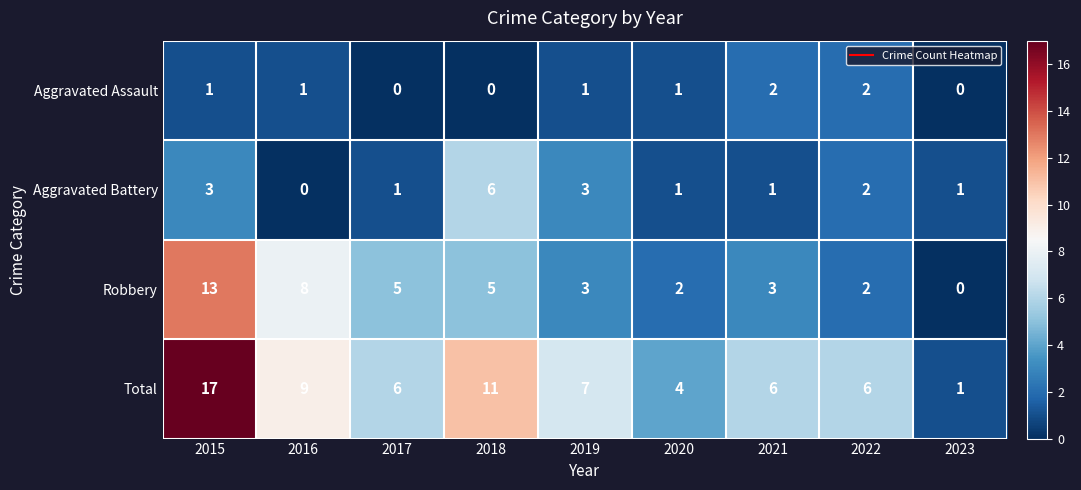

The value of Robbery at 2023 is 8. True or false?

False